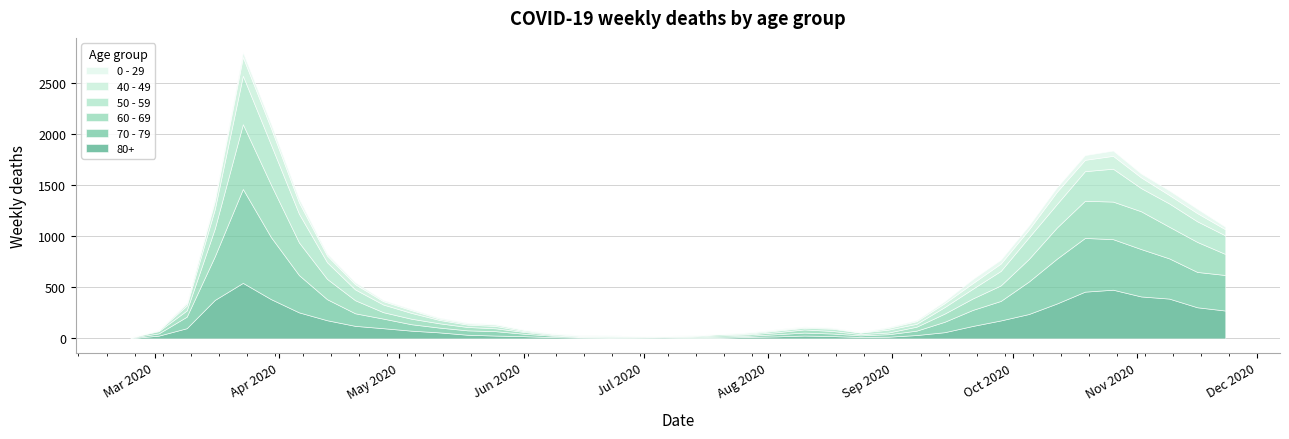

Which series ends up on top after the final intersection of 0 - 29 and 40 - 49?

40 - 49